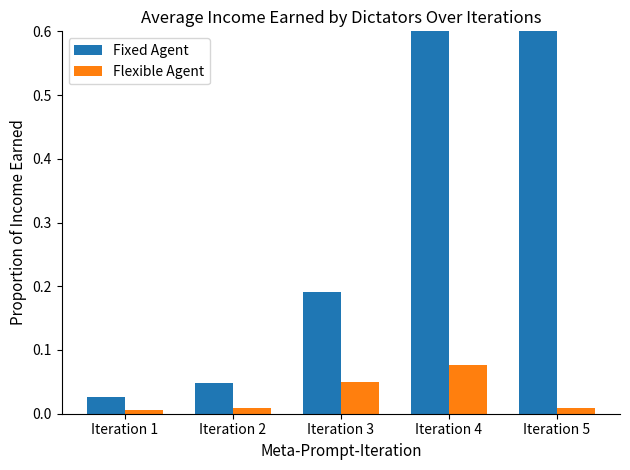

Which category has the highest value across all series?

Iteration 5